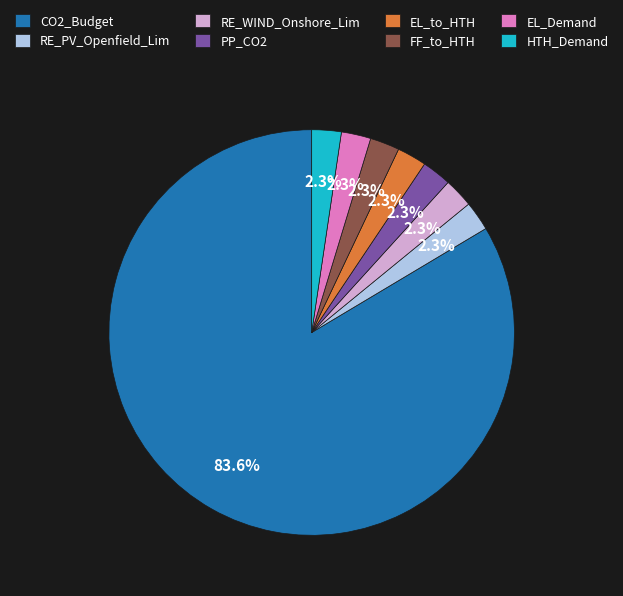

What is the largest slice in the pie chart?

CO2_Budget